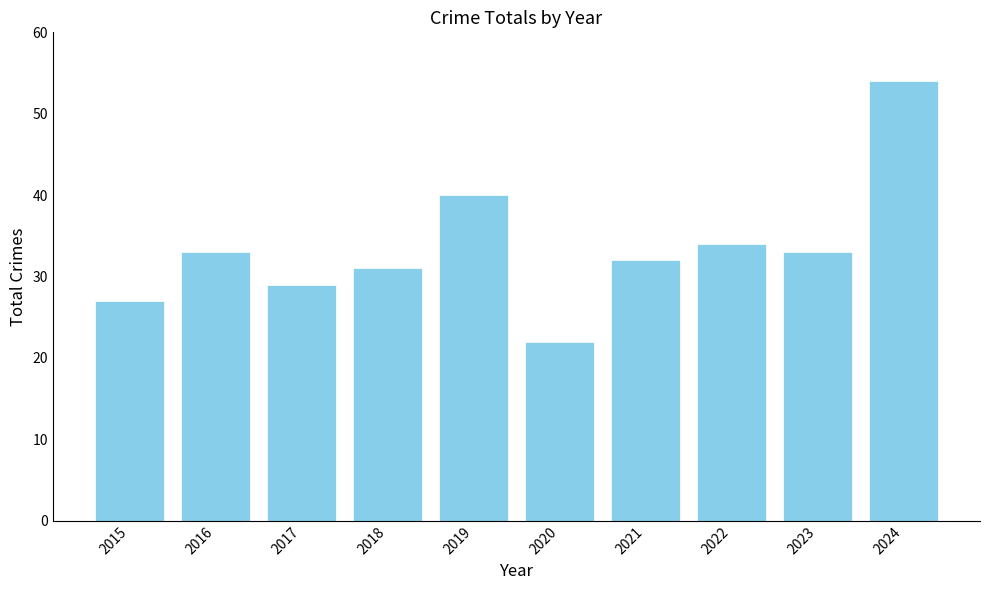

How many bars are there in total?

10